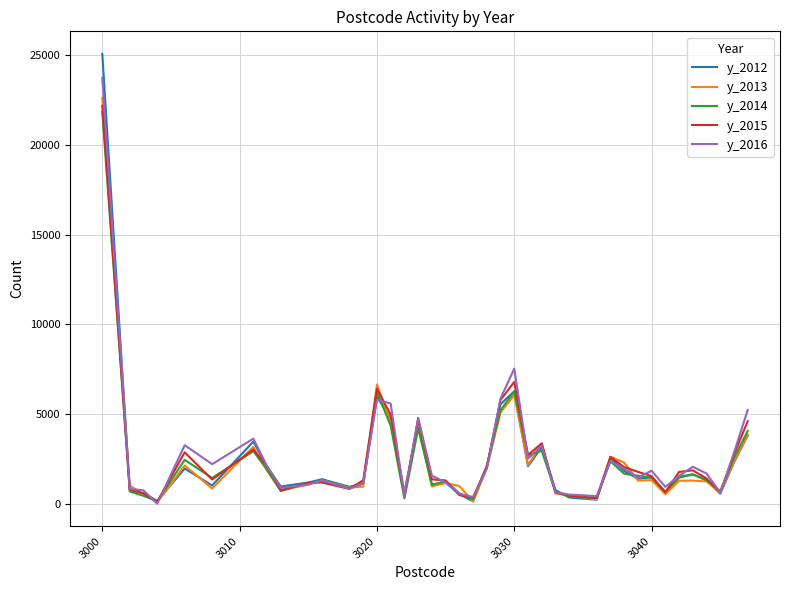

What is the greatest value displayed?

25046